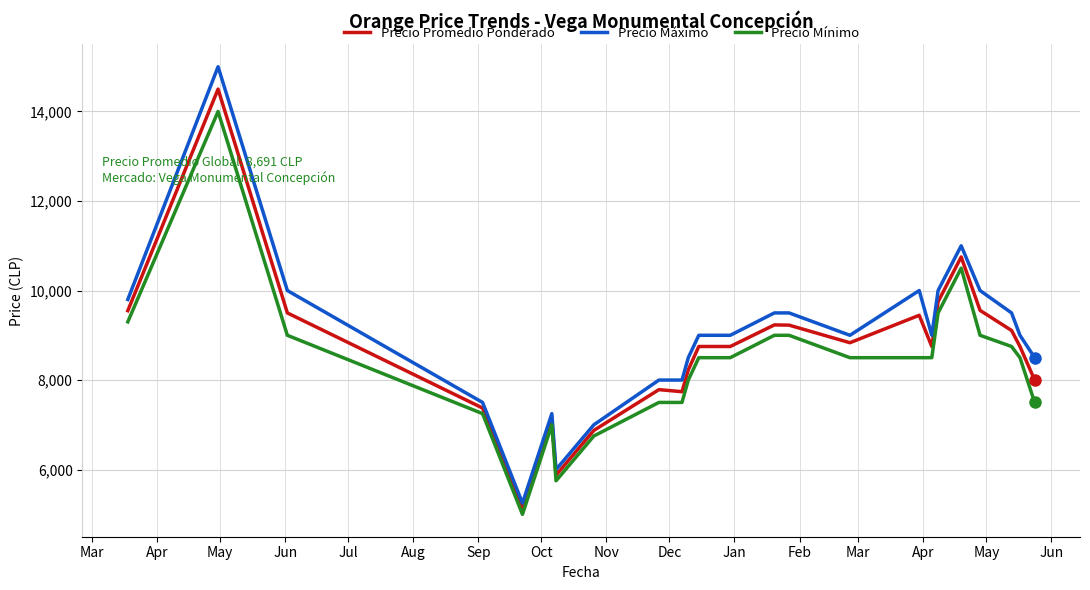

Which series has the widest spread of values?

Precio Máximo